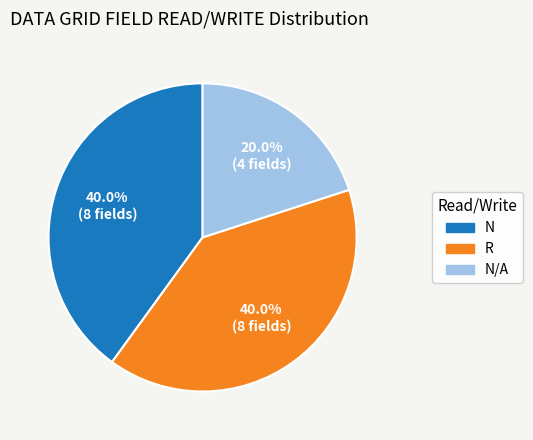

To the nearest percent, what portion does N represent?

40%